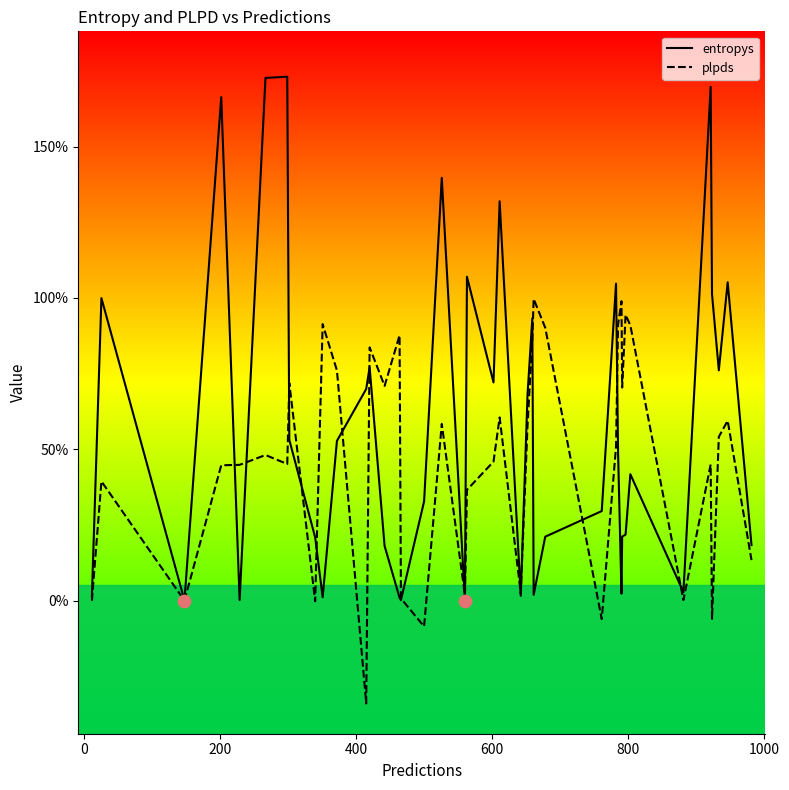

Is the value of entropys at 14 greater than the value of plpds at 14?

No